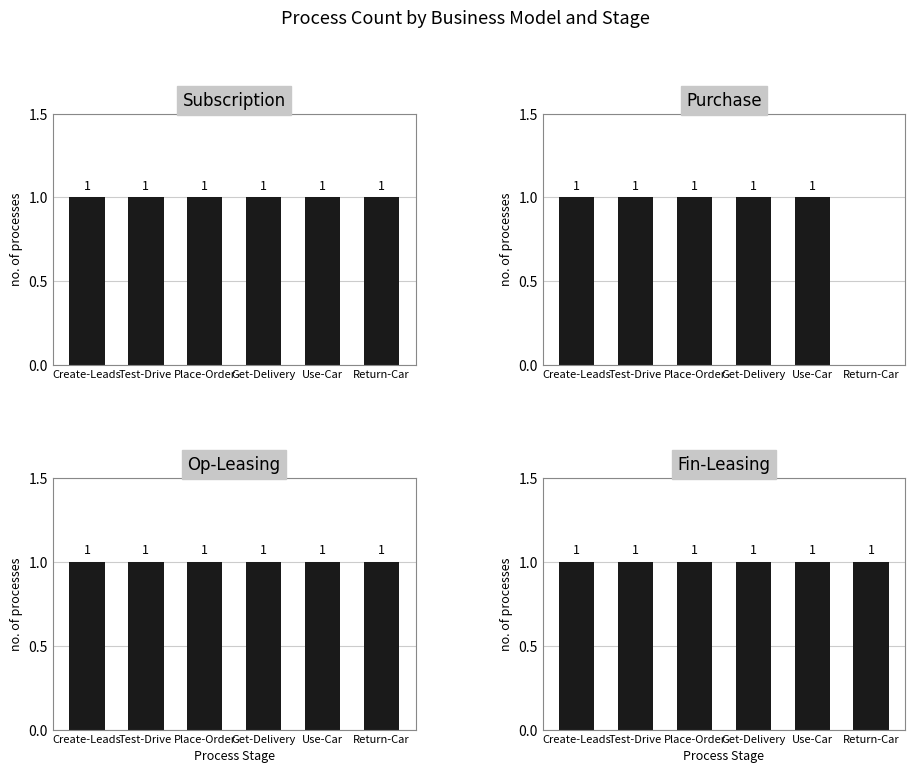

Count the number of data series in this chart.

4